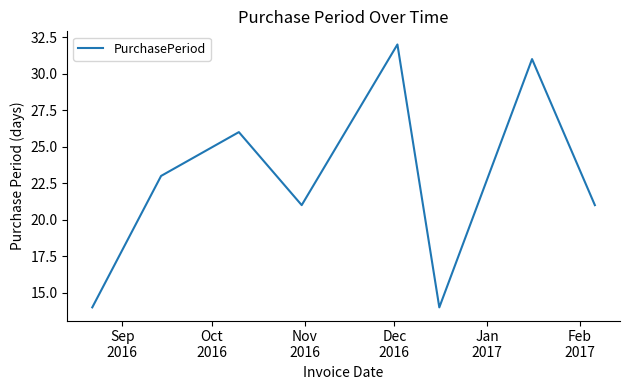

What is the minimum value shown in the chart?

14